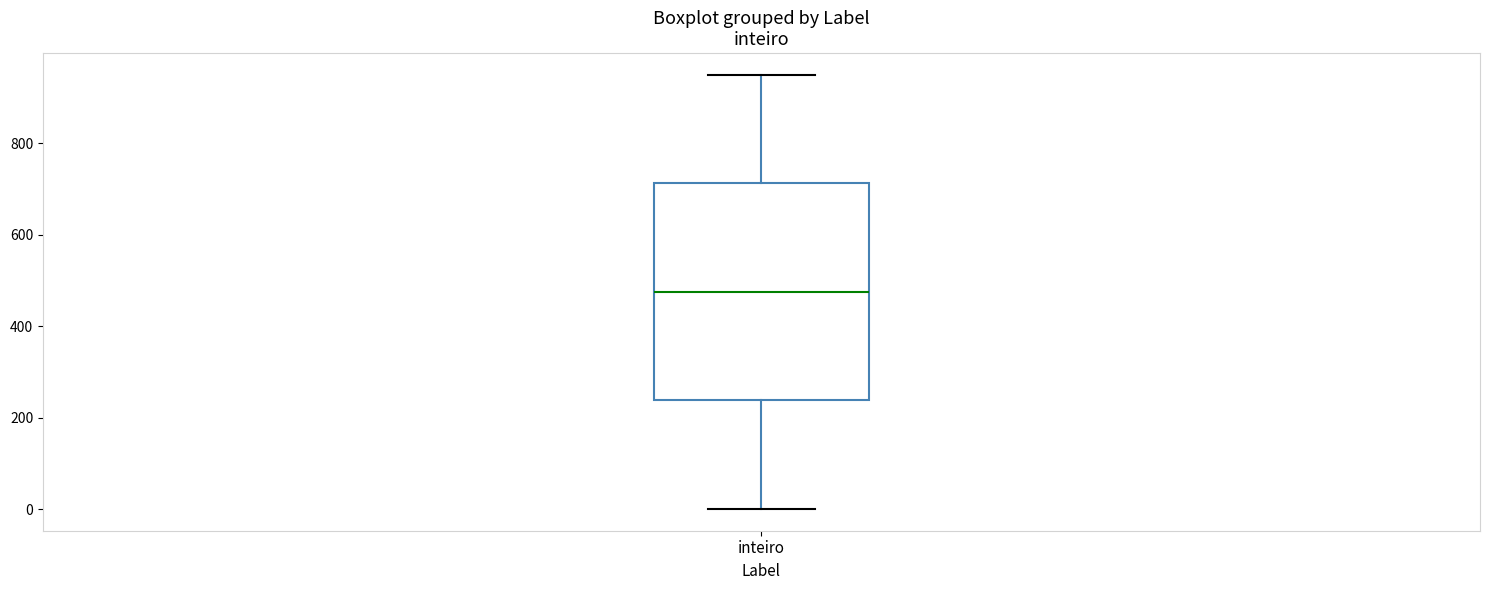

Where is the lower edge of the box for inteiro on the y-axis? The values are not printed on the chart, so give them approximately, as read against the axis.

240